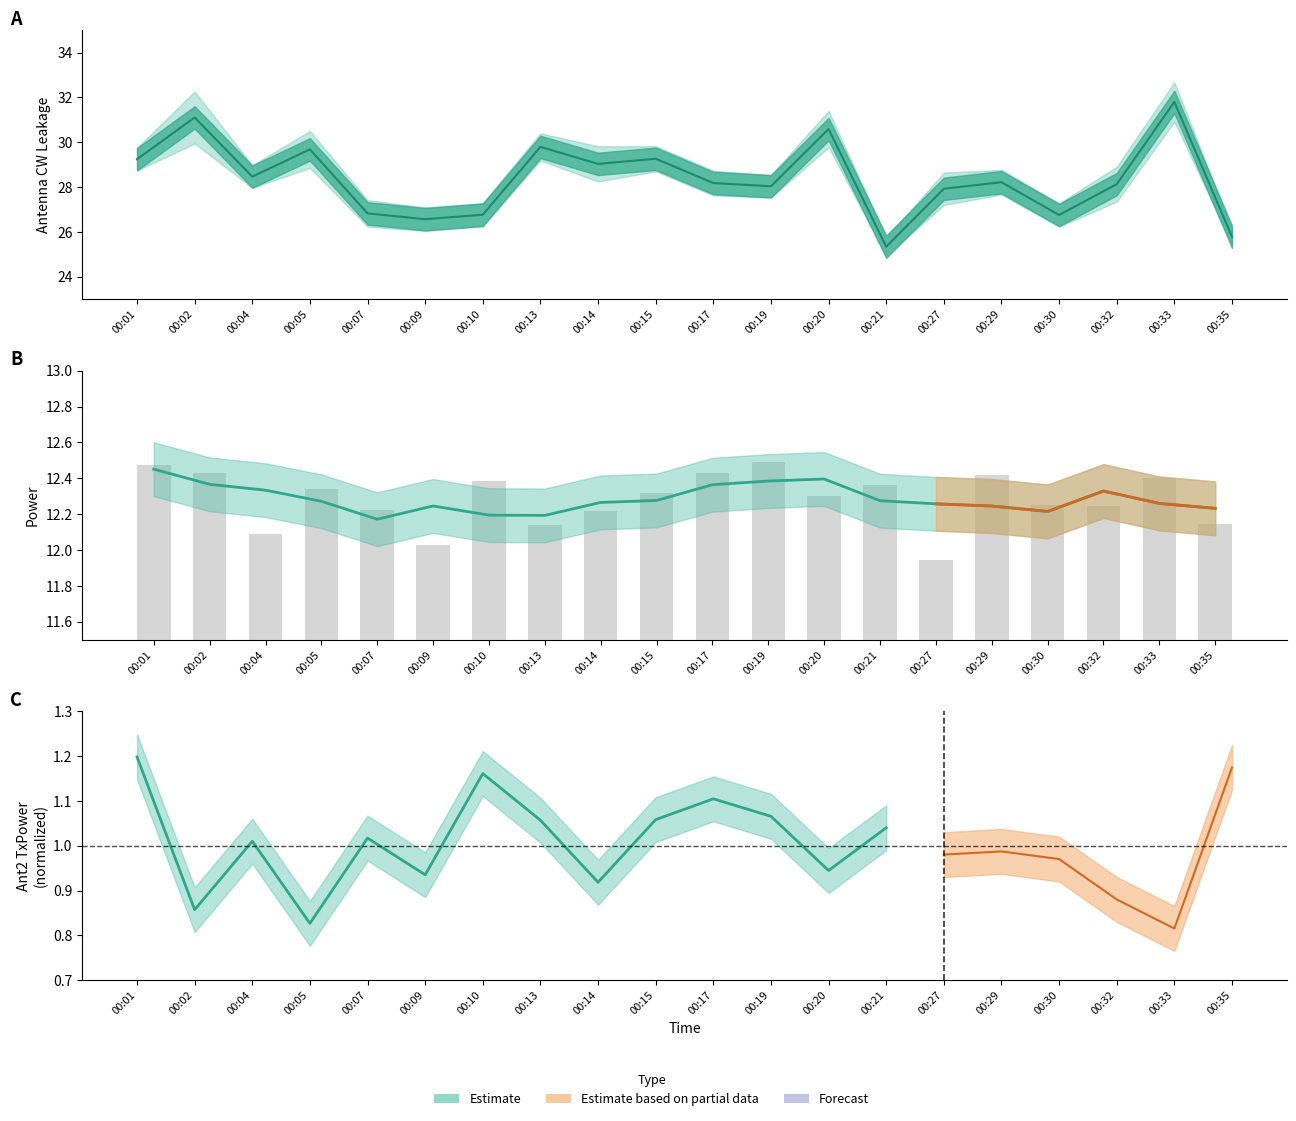

At how many categories does at least one series exceed 31?

2